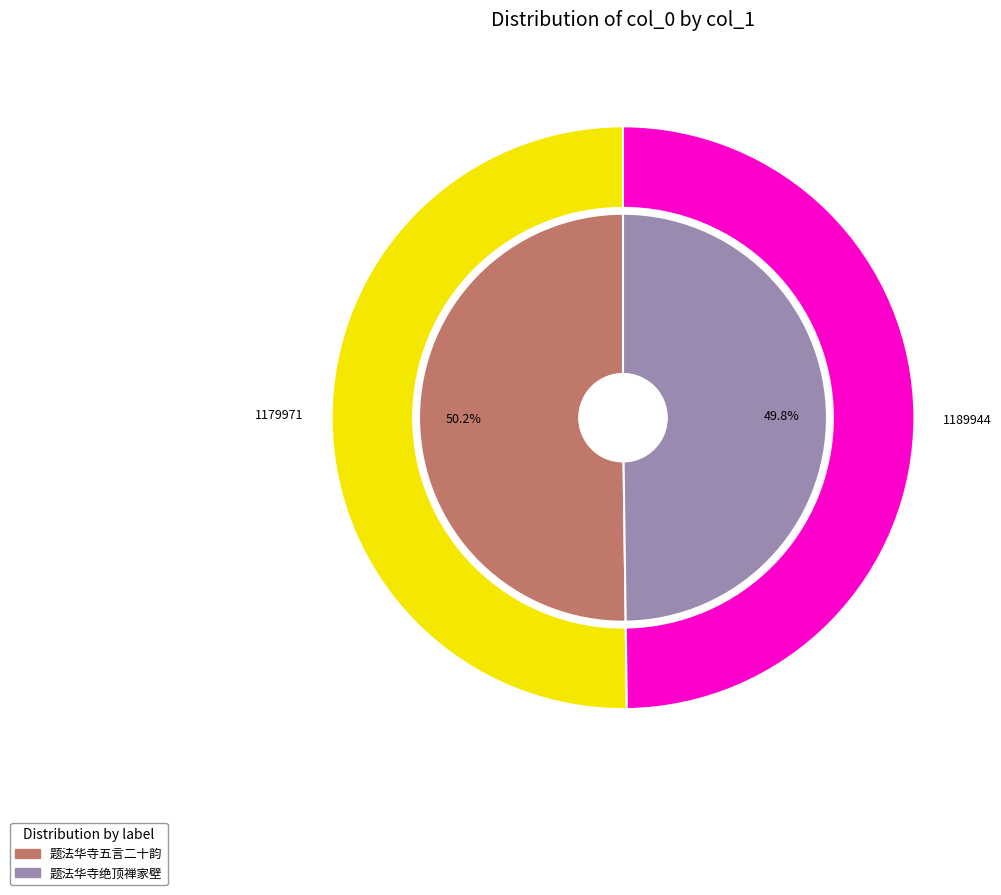

Does any single category account for the majority?

No